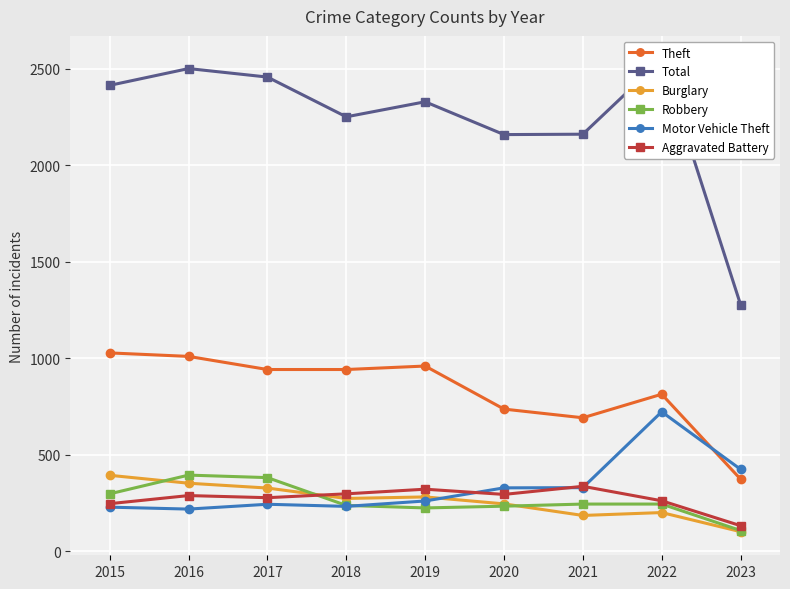

At which category does Motor Vehicle Theft reach its first local valley?

2016